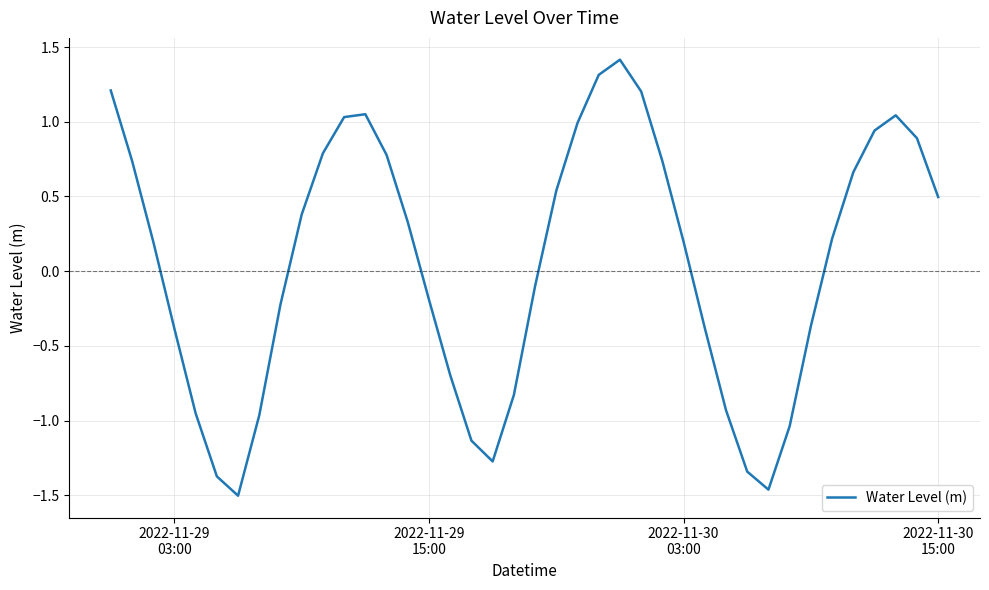

What is the greatest value displayed?

1.4